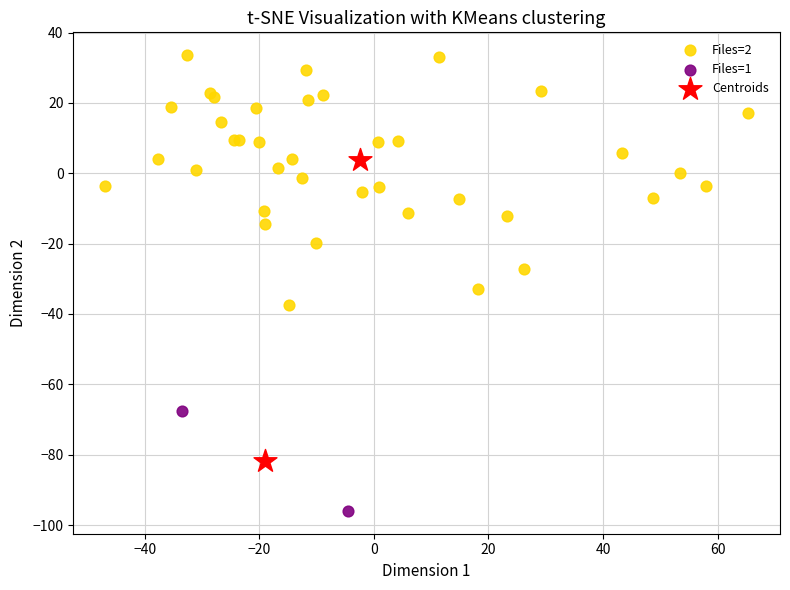

Which series reaches the maximum Y coordinate?

Files=2